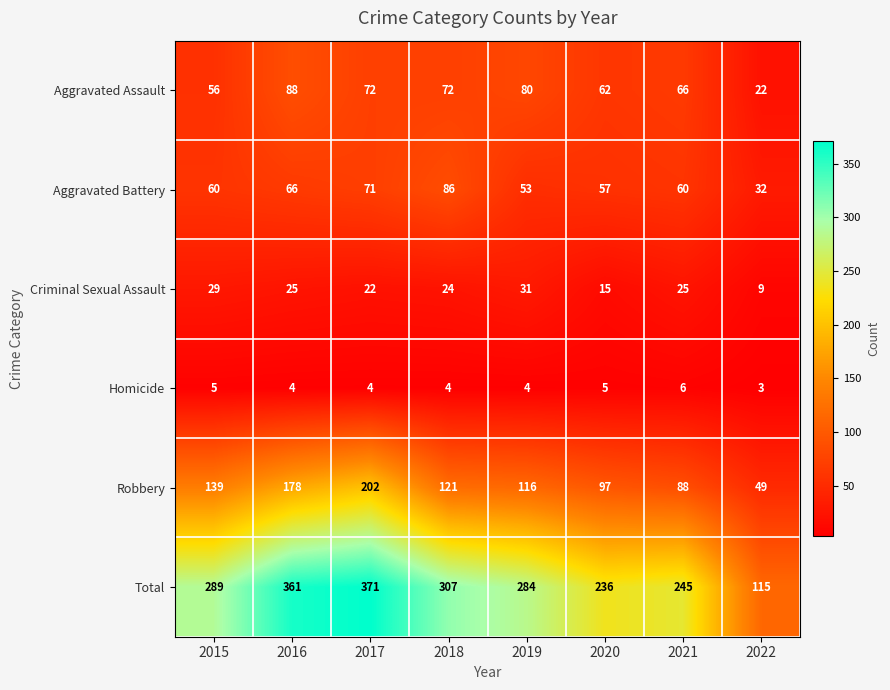

What value does the Aggravated Battery series have at 2017, to the nearest 5?

70